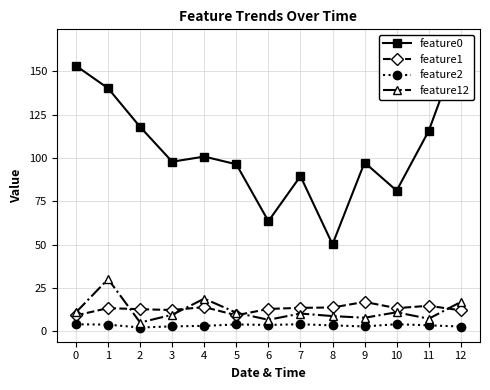

Is it true that feature1 equals 9.1 at 5?

True